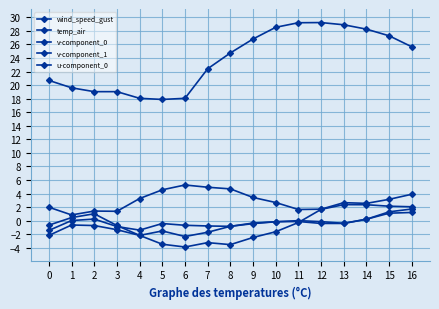

How many data points does each series have?

17